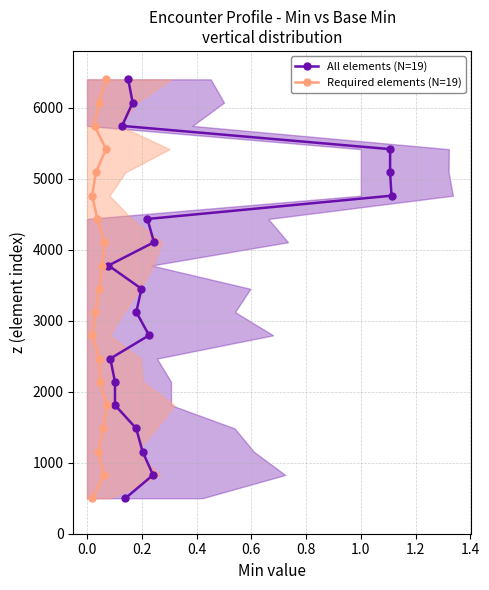

How many data points does each series have?

19